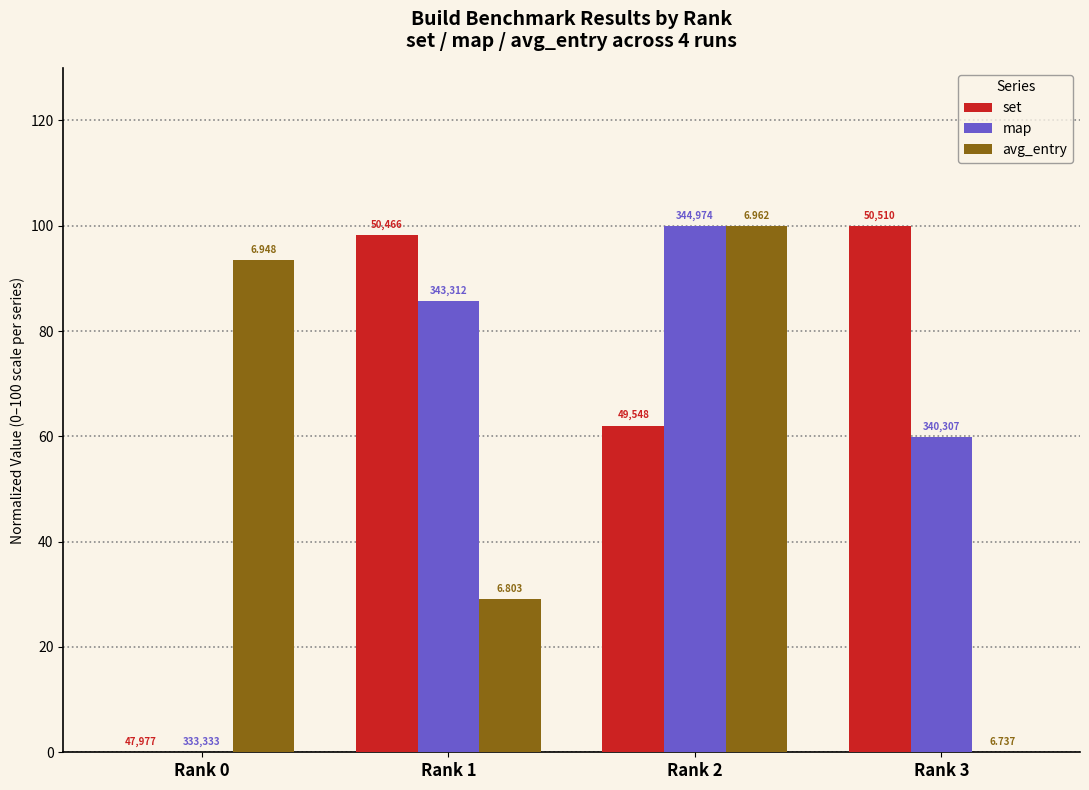

What are all the series names shown in the legend?

set, map, avg_entry